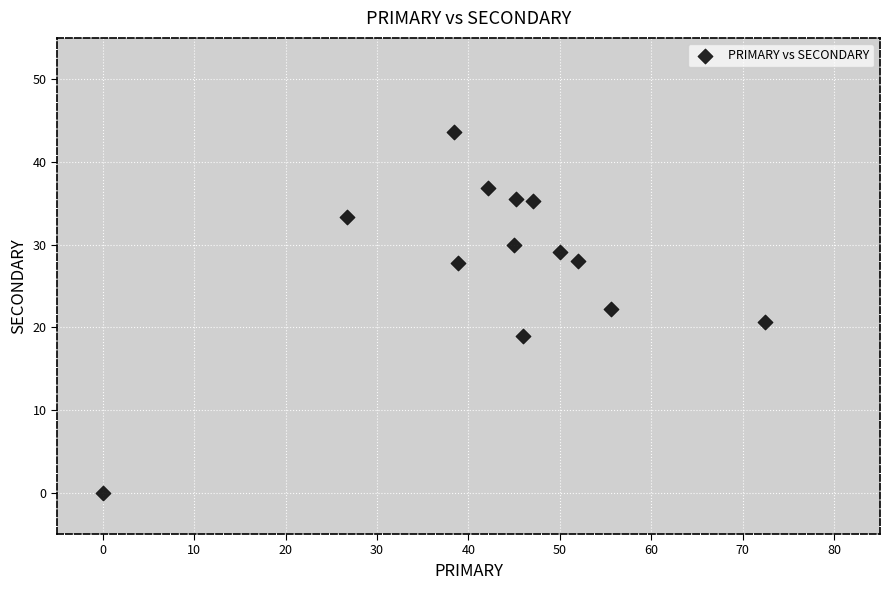

What is the range of X values (max minus min)?

72.4